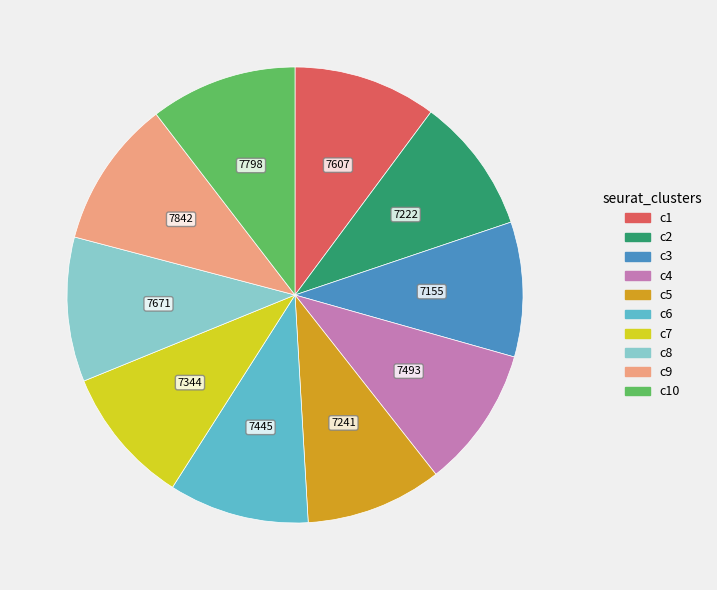

Does any single category account for the majority?

No